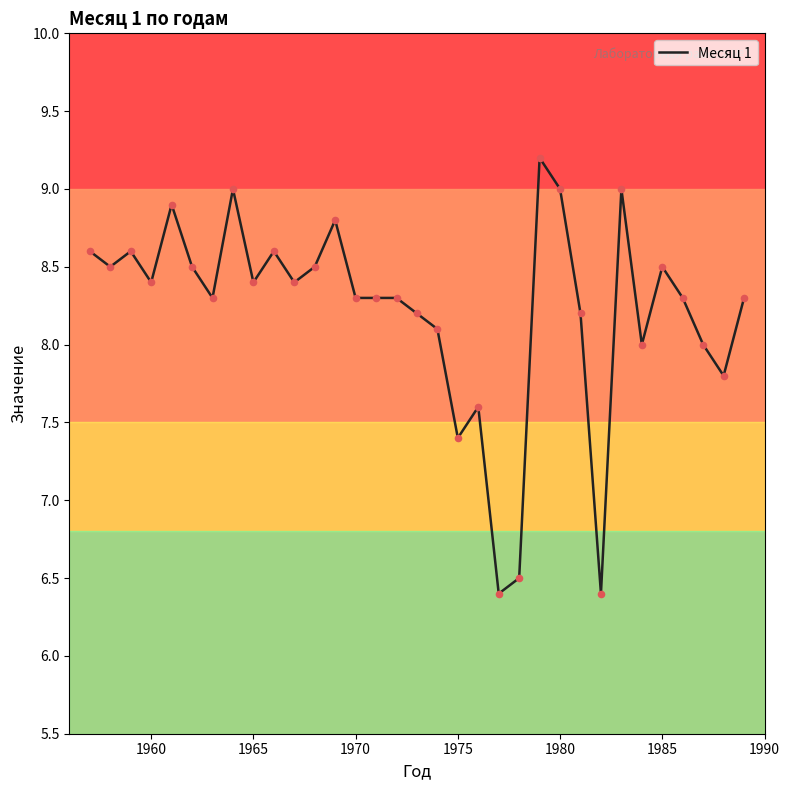

What is the difference between the maximum and minimum values?

2.8